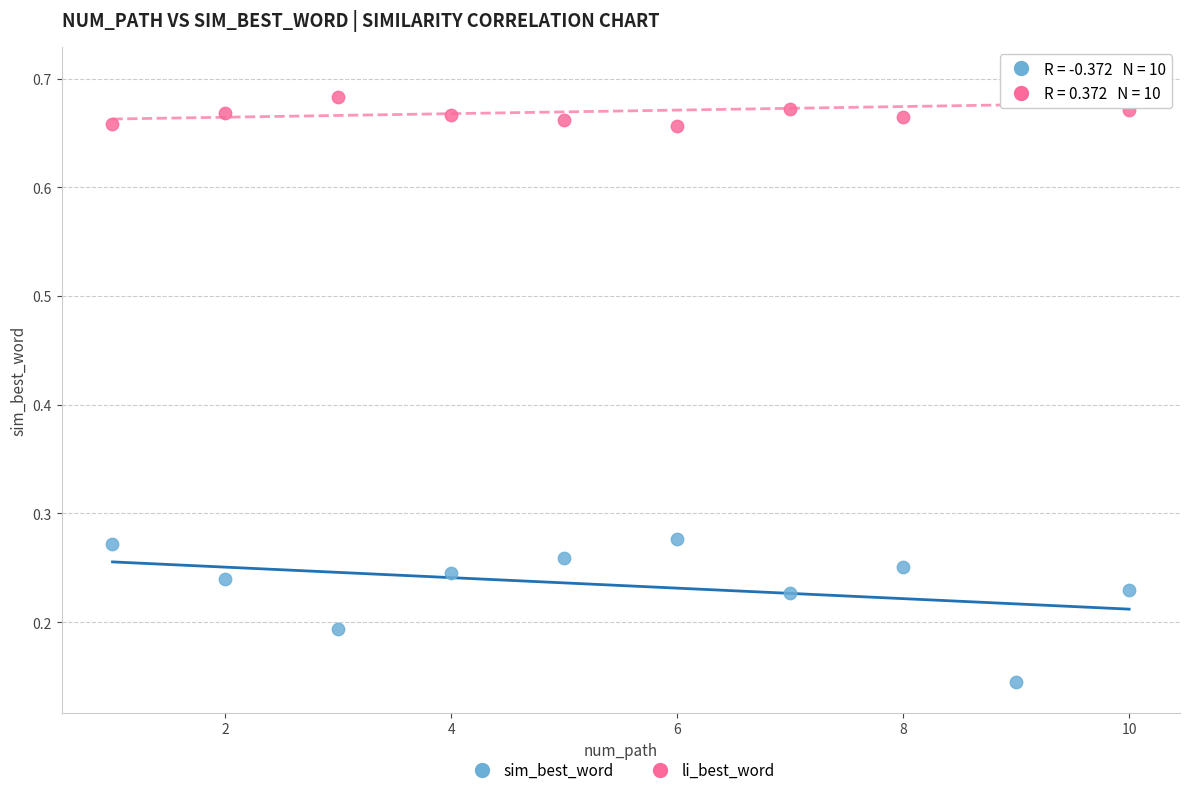

What are all the series names shown in the legend?

sim_best_word, li_best_word